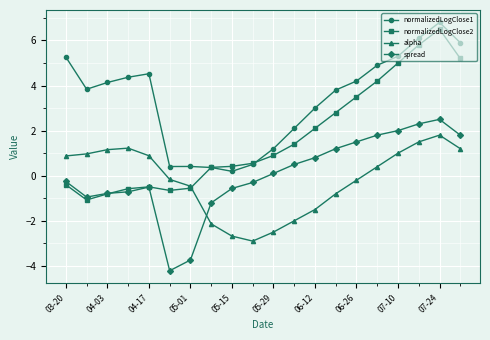

Which series has the largest total across all categories?

normalizedLogClose1